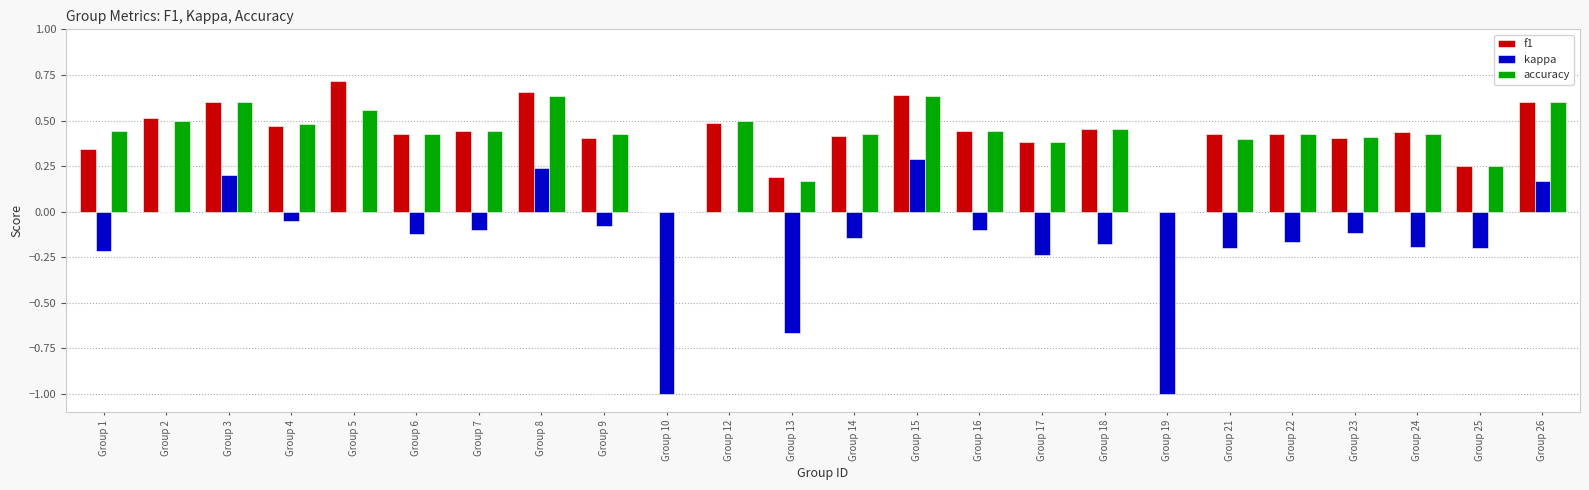

What is the sum of the accuracy values at Group 7 and Group 12?

0.9